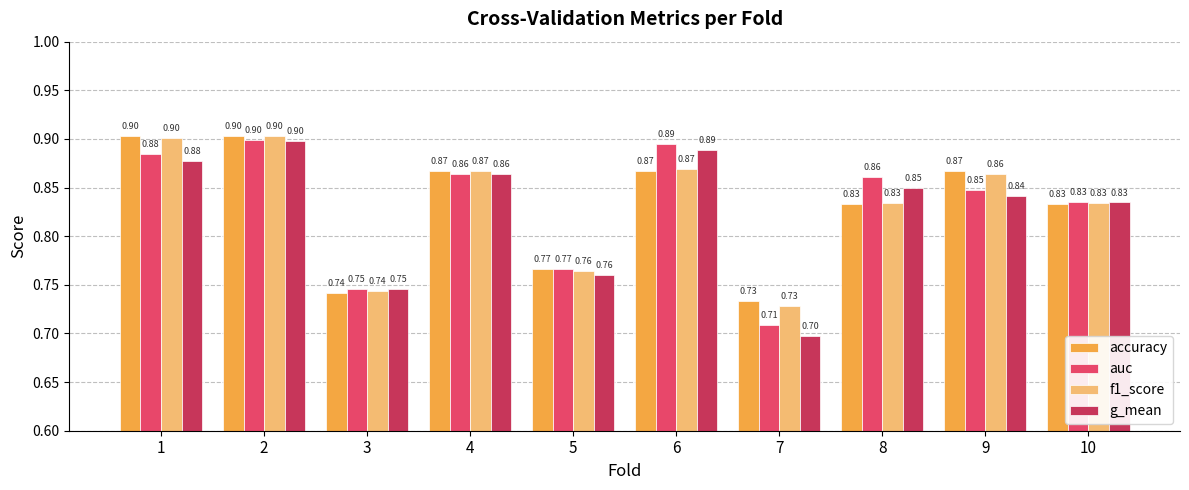

The value of g_mean at 7 is 0.7. True or false?

True